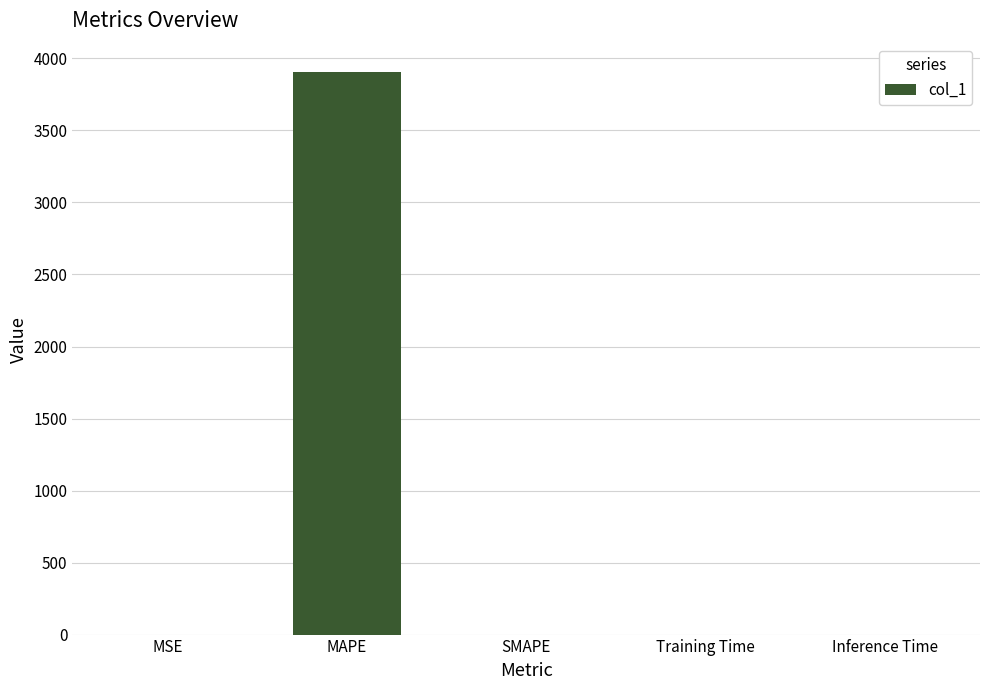

Read the value at MAPE.

3907.1